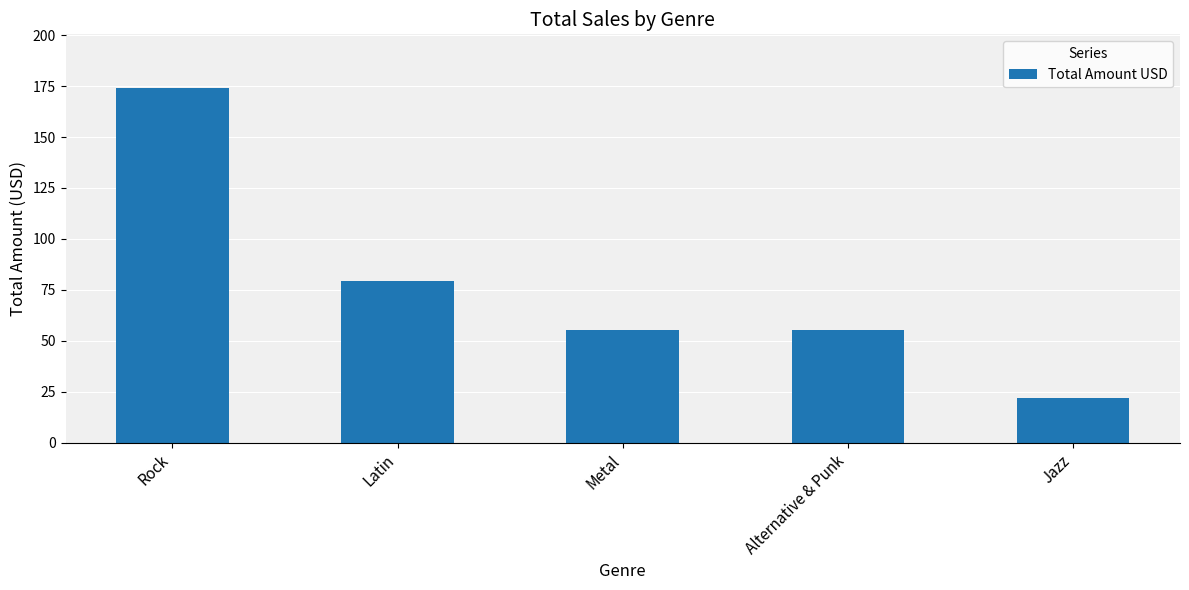

Approximately how many times larger is the value at Jazz compared to Metal?

0.4